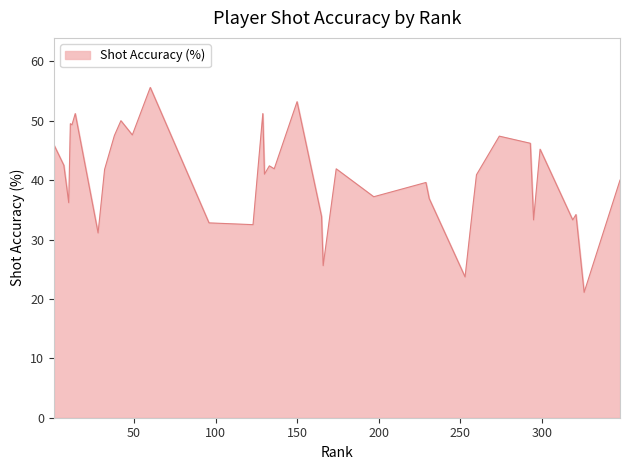

What is the maximum value shown in the chart?

55.6